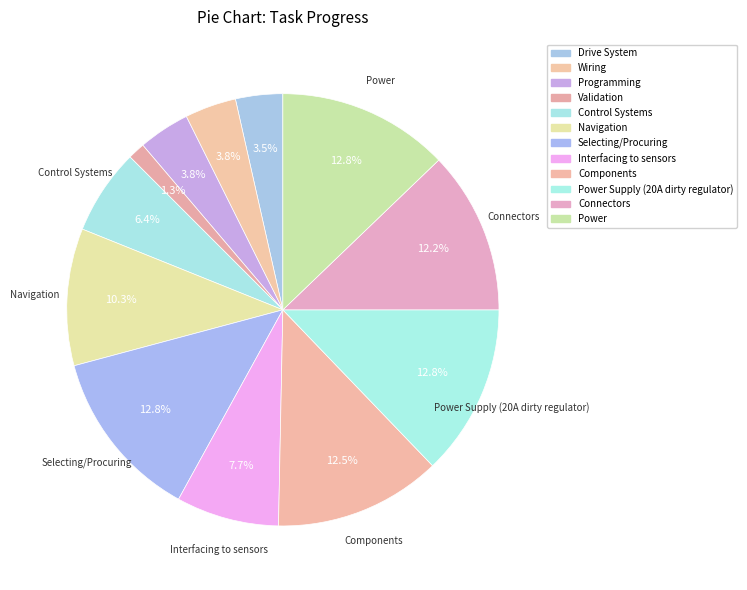

How many slices are in this pie chart?

12